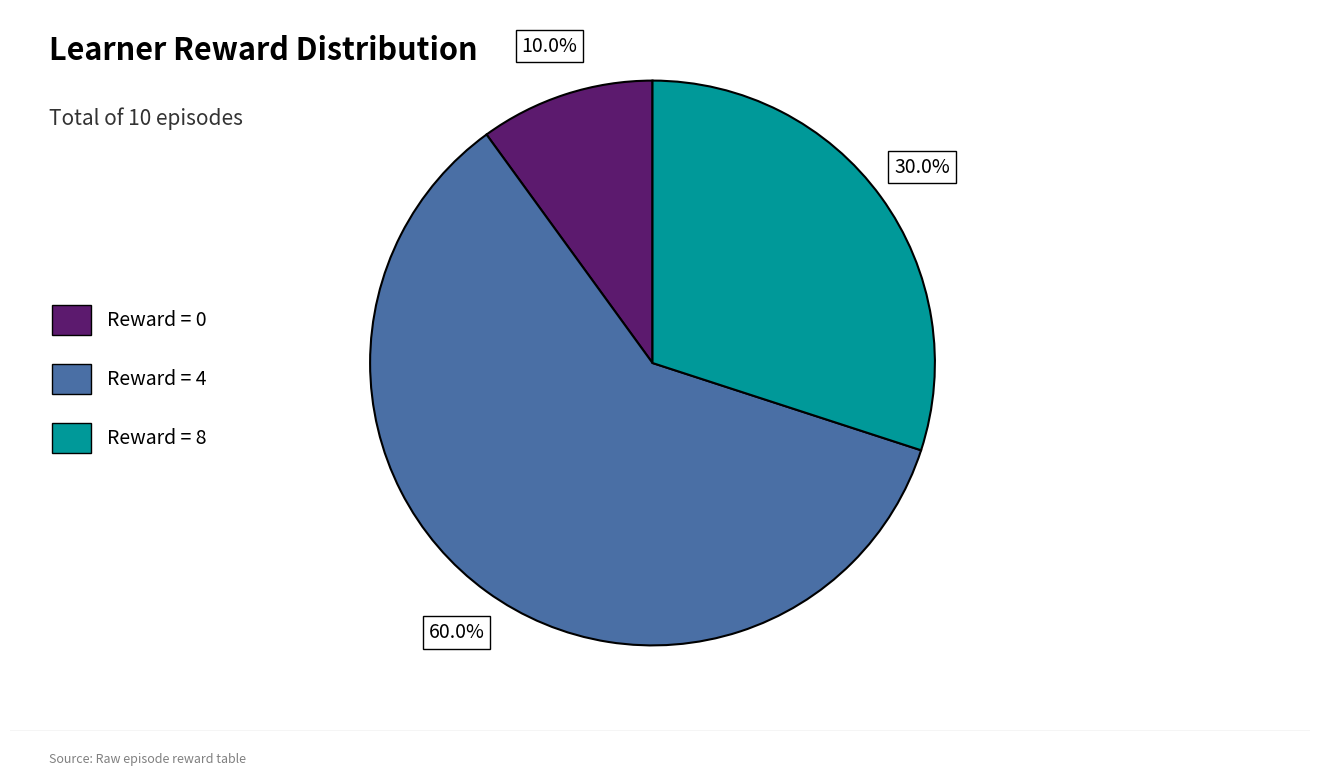

To the nearest percent, what is the average slice percentage?

33%